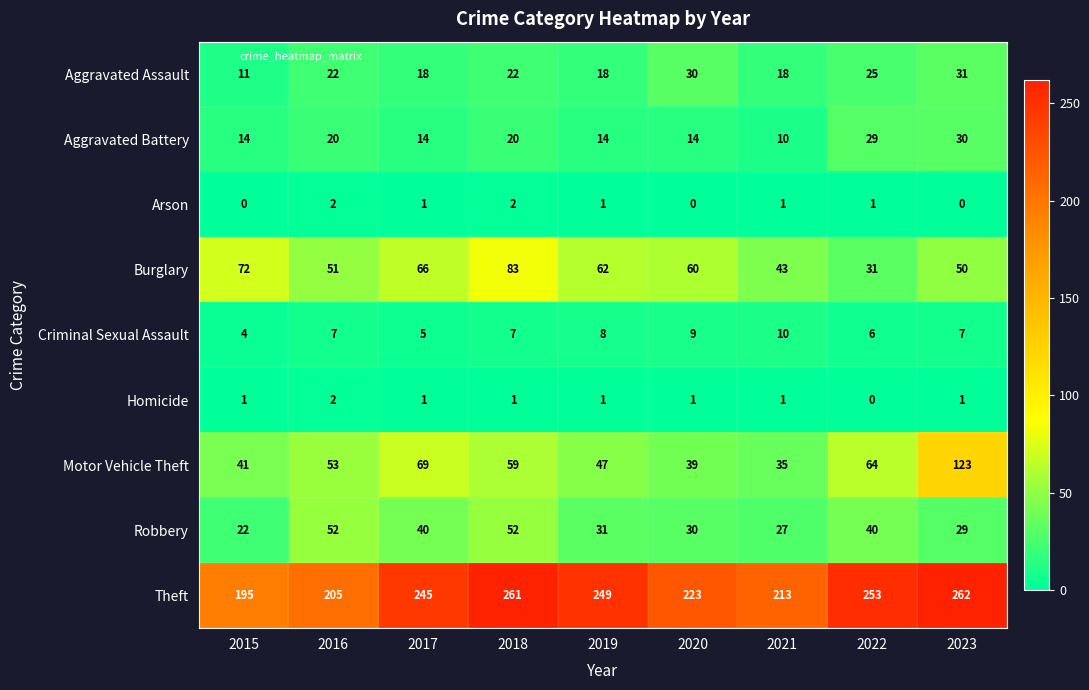

Which series has the largest total across all categories?

Theft